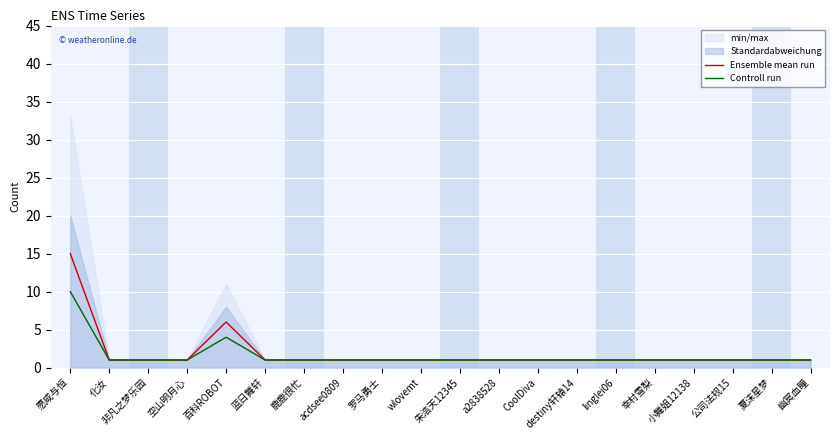

Which series has the widest spread of values?

Ensemble mean run